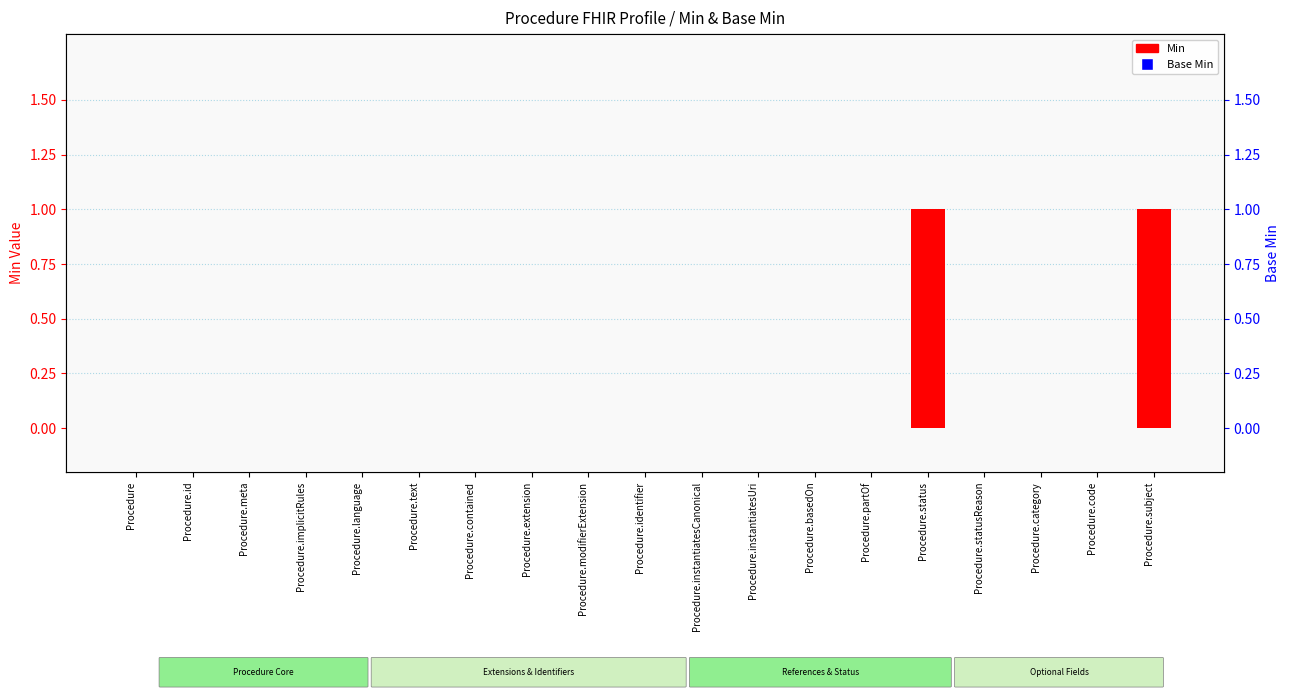

Rank the categories by Min value from highest to lowest.

Procedure.status, Procedure.subject, Procedure, Procedure.id, Procedure.meta, Procedure.implicitRules, Procedure.language, Procedure.text, Procedure.contained, Procedure.extension, Procedure.modifierExtension, Procedure.identifier, Procedure.instantiatesCanonical, Procedure.instantiatesUri, Procedure.basedOn, Procedure.partOf, Procedure.statusReason, Procedure.category, Procedure.code